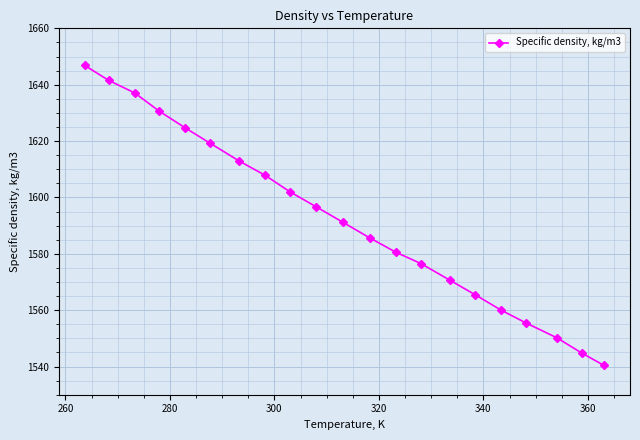

What is the average value?

1592.4